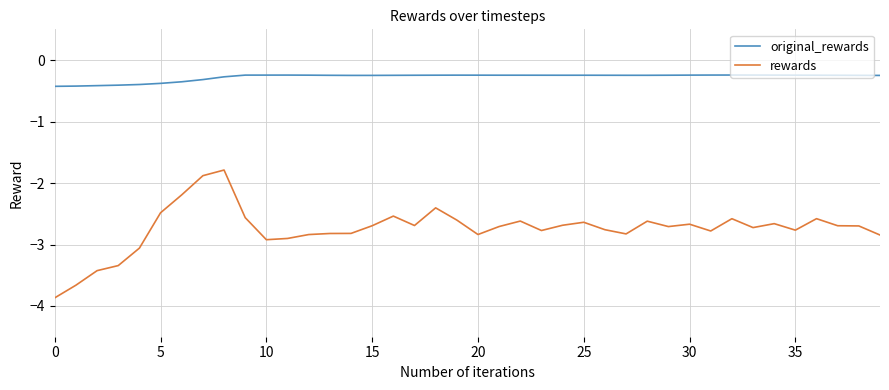

What is the difference between the maximum and minimum values in the rewards series?

2.1